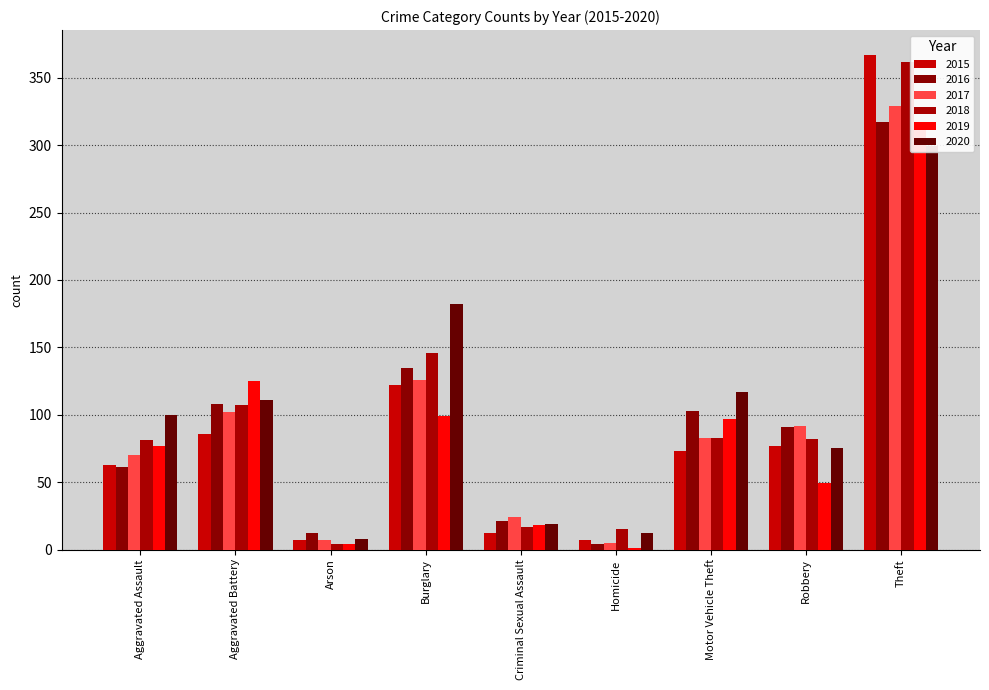

True or false: 2017 has a value of 141 at Aggravated Battery.

False